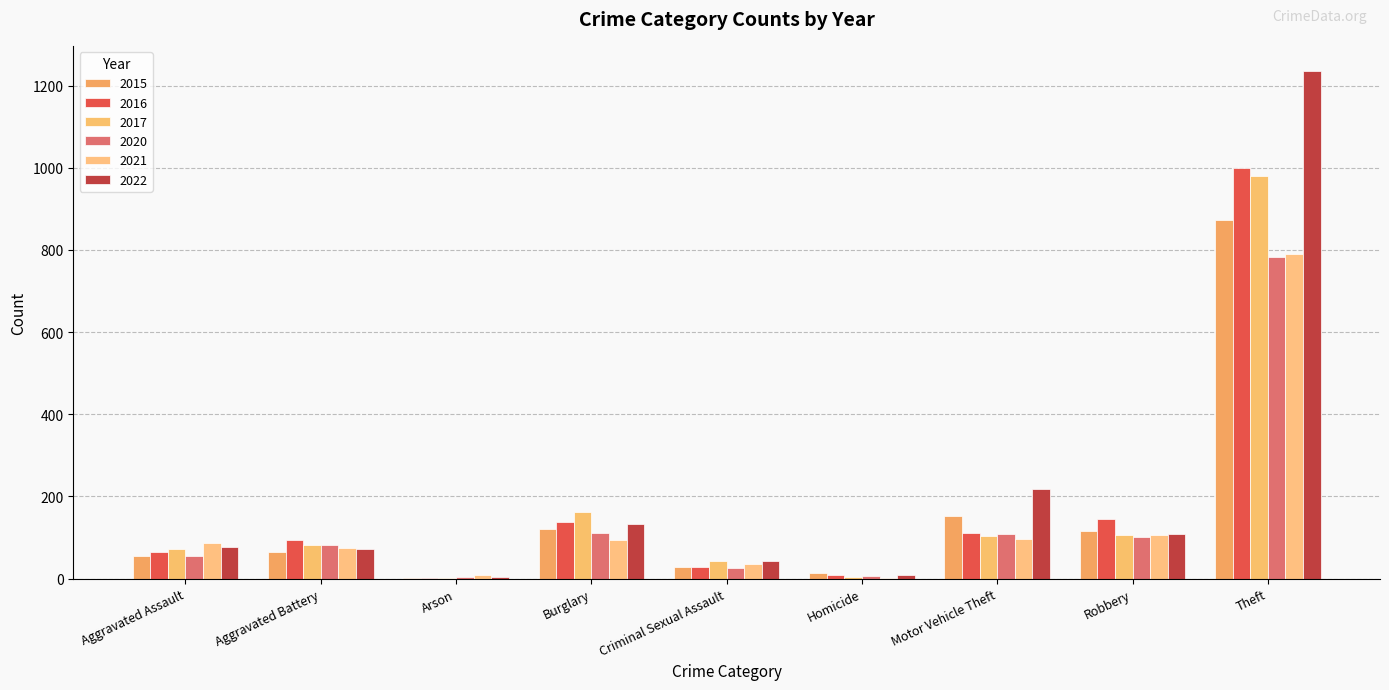

At which label is 2015 closest to 438?

Motor Vehicle Theft